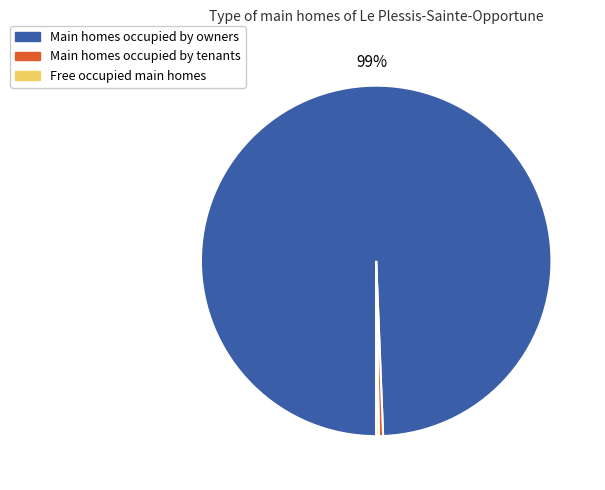

Between Main homes occupied by tenants and Main homes occupied by owners, which is larger?

Main homes occupied by owners